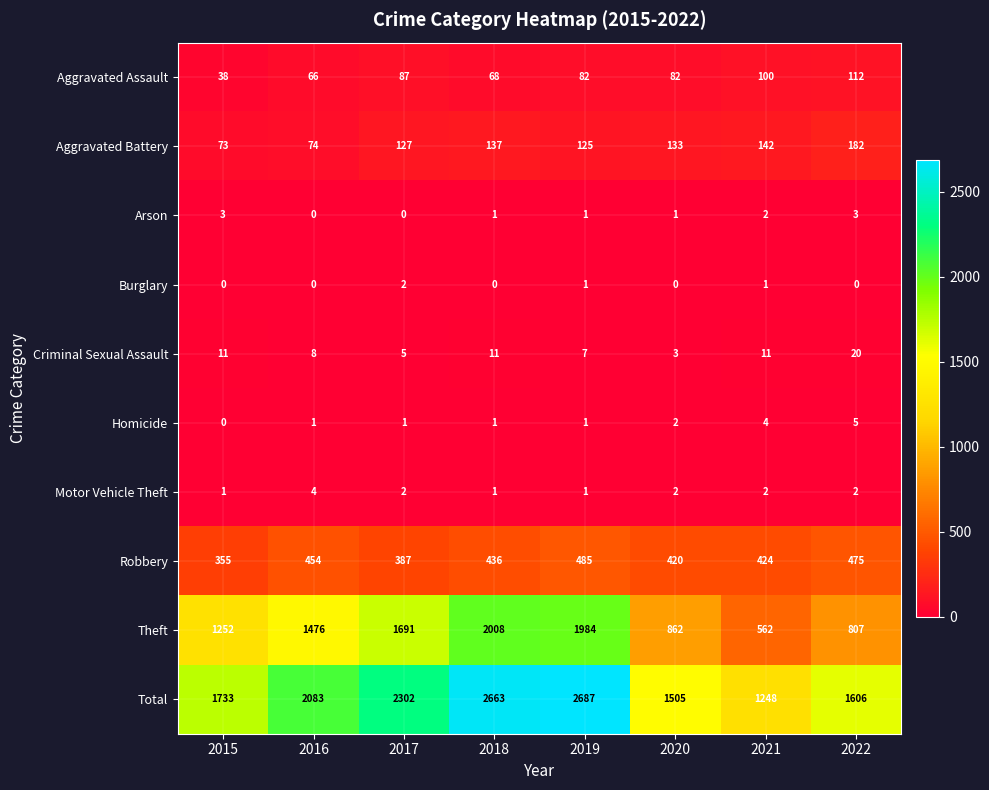

At which label does Aggravated Battery first exceed 133?

2018